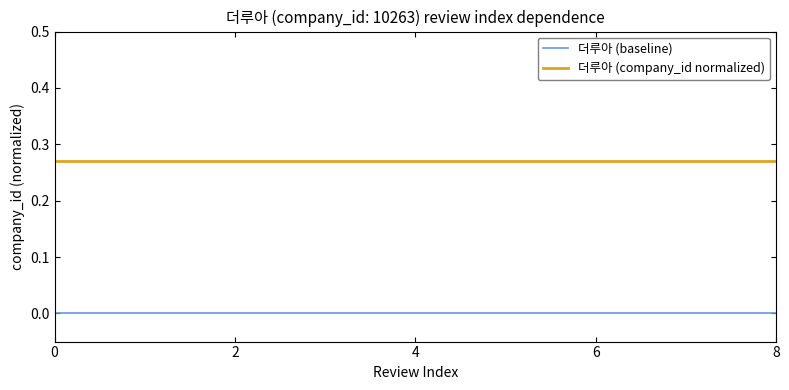

Is this an area chart (filled region under the line)?

No